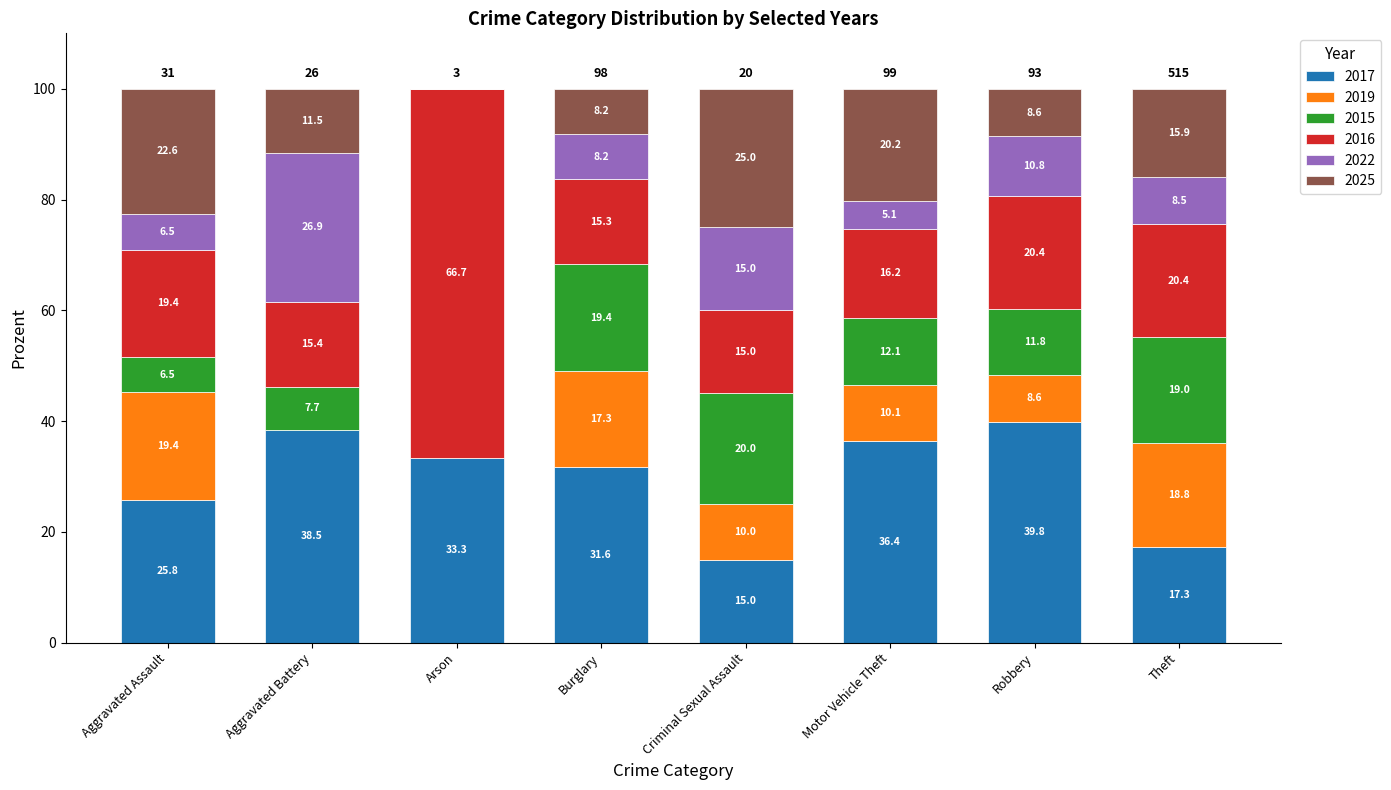

What is the highest value of the 2017 series?

39.8